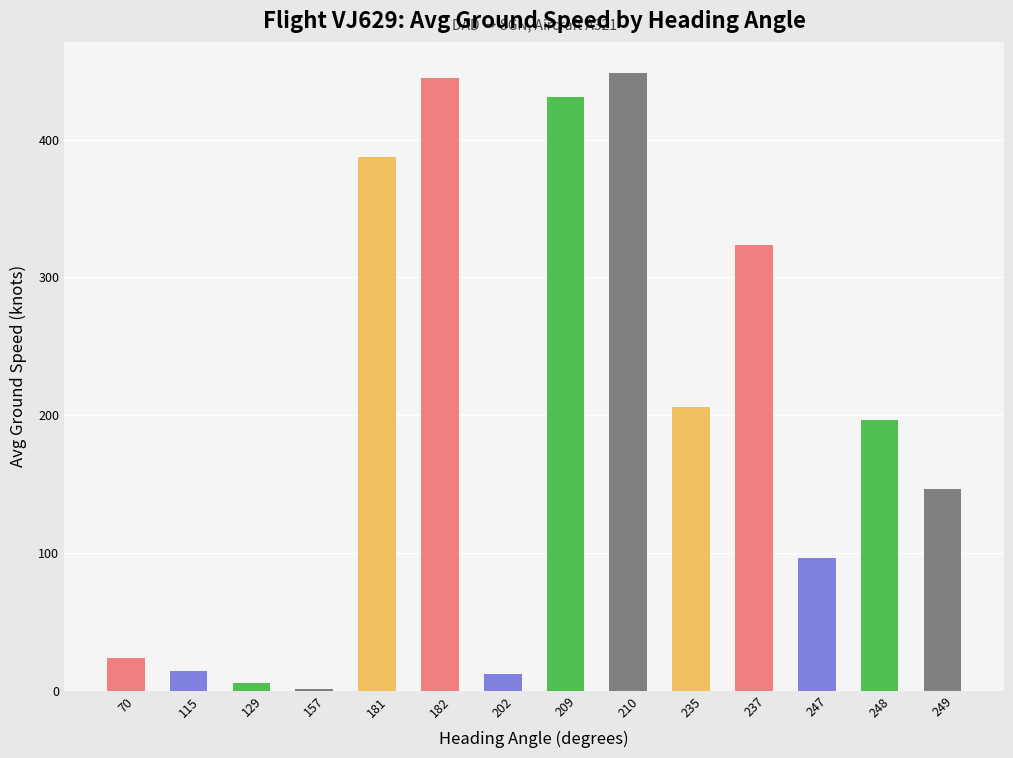

Reading right to left, list all the values displayed in this chart.

146.5	196.5	96.0	323.6	206.0	448.5	431.0	12.0	444.7	387.0	1.0	6.0	14.0	24.0